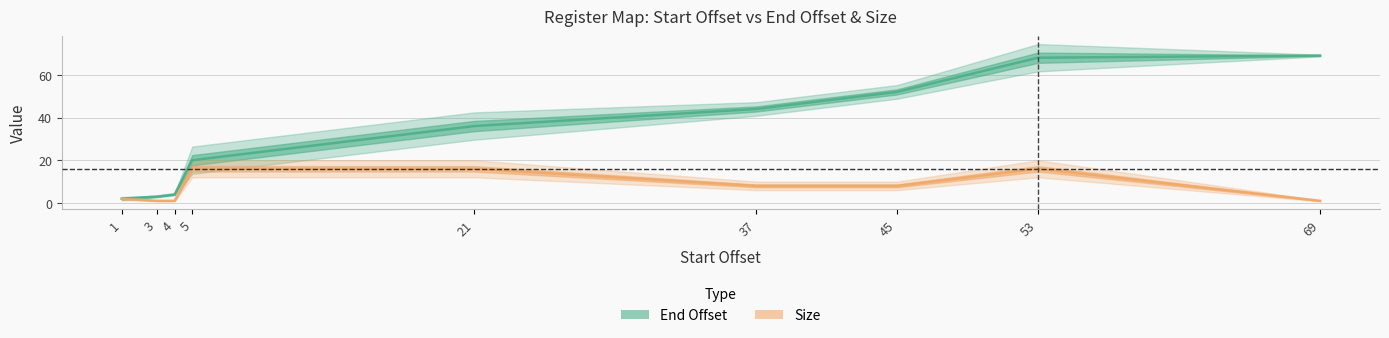

Count the number of categories in the chart.

9